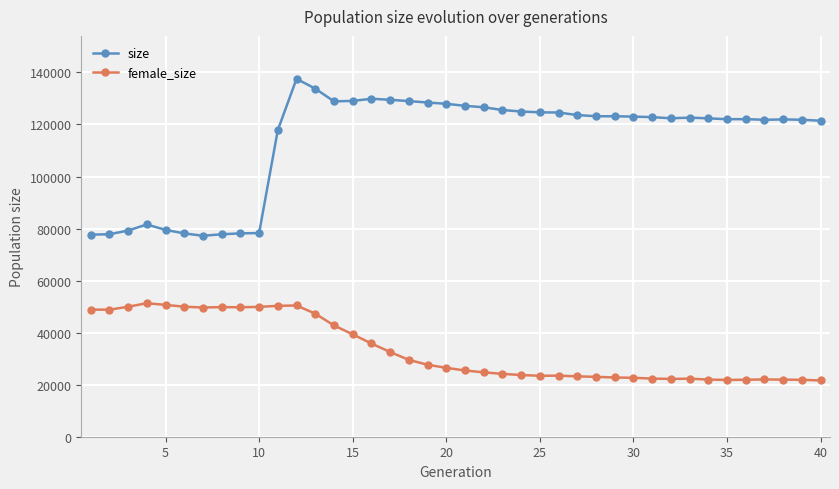

Does the chart have visible grid lines?

Yes